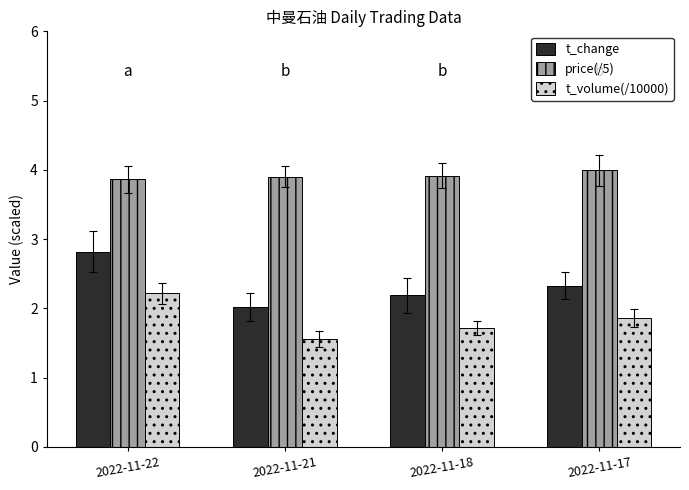

Reading left to right, what are all the values shown in this chart?

t_change: 2022-11-22=2.8	2022-11-21=2.0	2022-11-18=2.2	2022-11-17=2.3
price(/5): 2022-11-22=3.9	2022-11-21=3.9	2022-11-18=3.9	2022-11-17=4.0
t_volume(/10000): 2022-11-22=2.2	2022-11-21=1.6	2022-11-18=1.7	2022-11-17=1.9